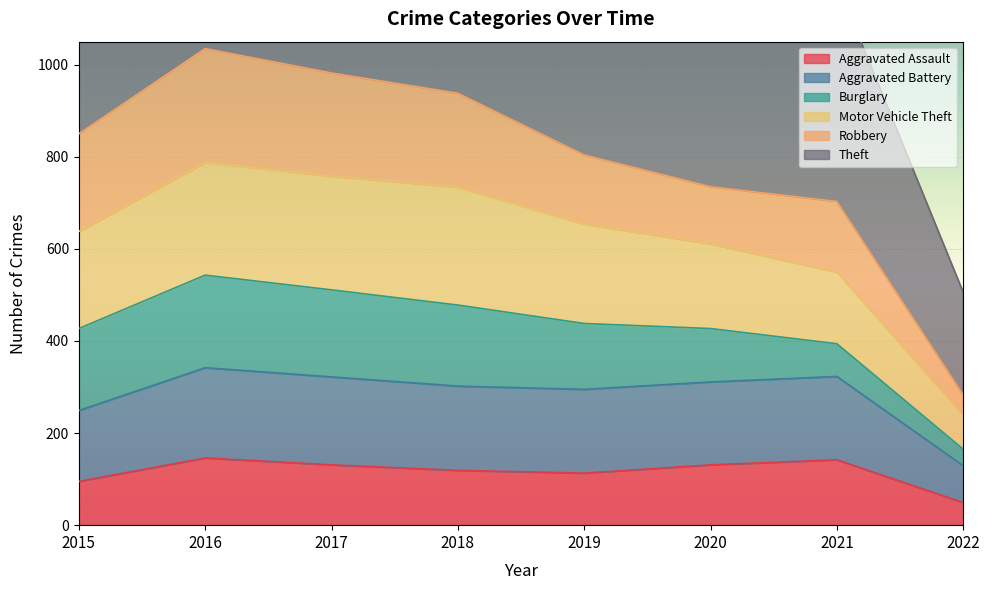

Rank the categories by Aggravated Battery value from lowest to highest.

2022, 2015, 2019, 2018, 2020, 2017, 2021, 2016